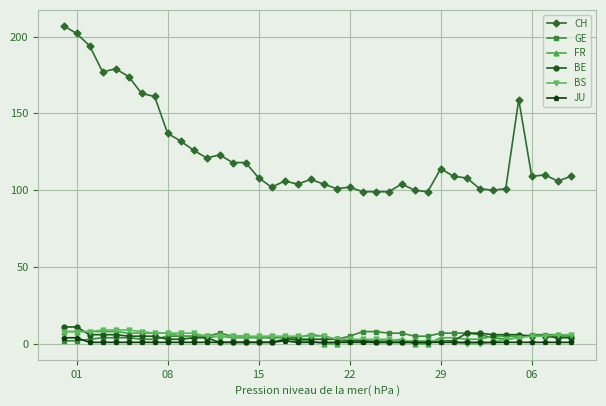

What is the greatest value displayed?

207